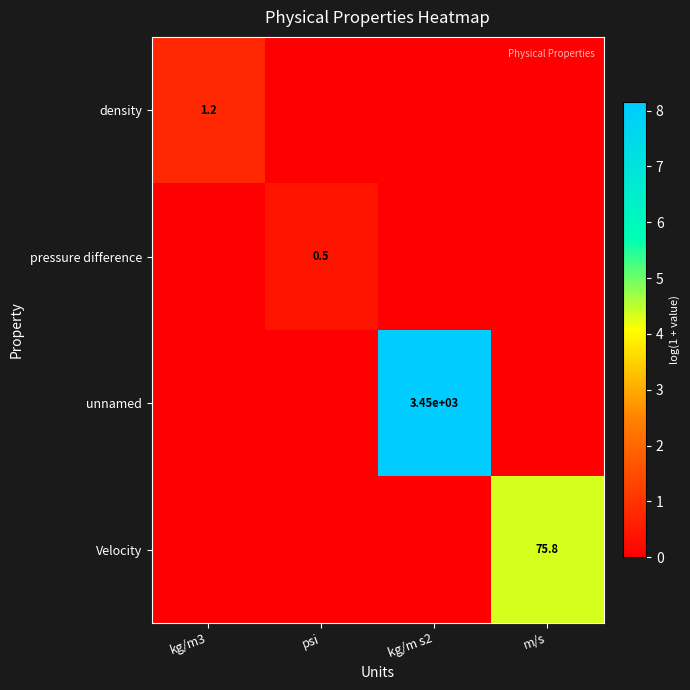

At which category is the sum across all series the highest?

kg/m s2